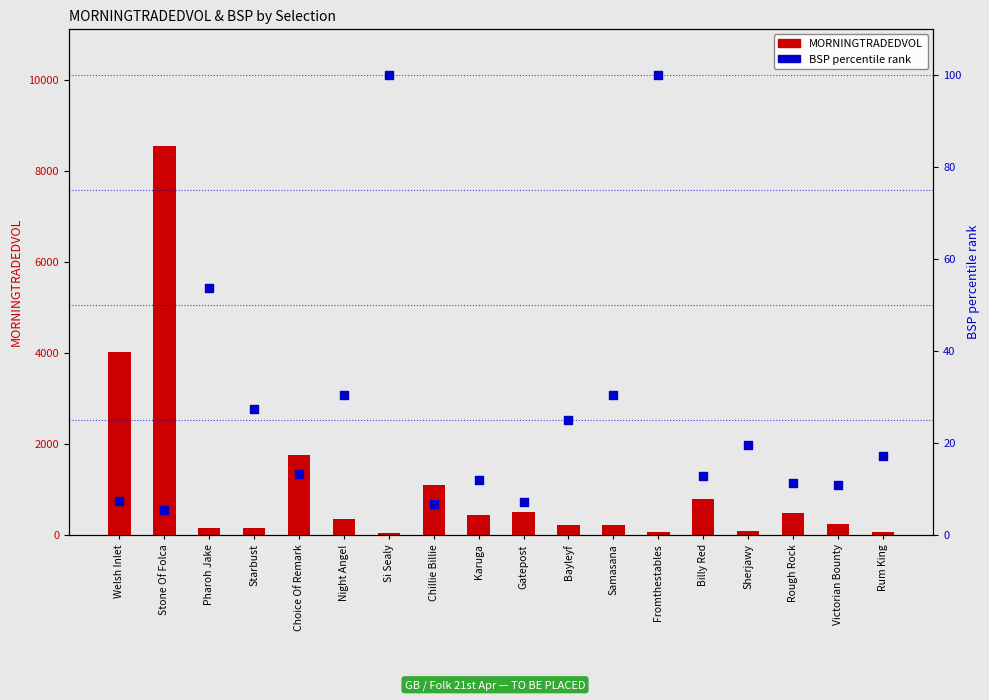

At how many categories does at least one series exceed 2520?

2